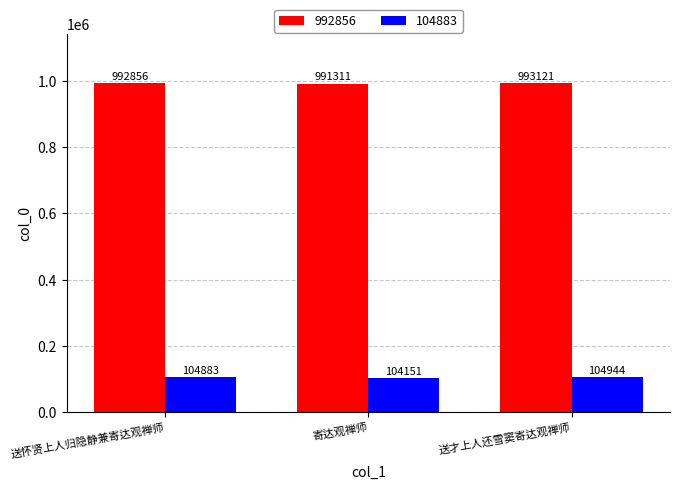

True or false: 992856 has a value of 992856 at 送怀贤上人归隐静兼寄达观禅师.

True